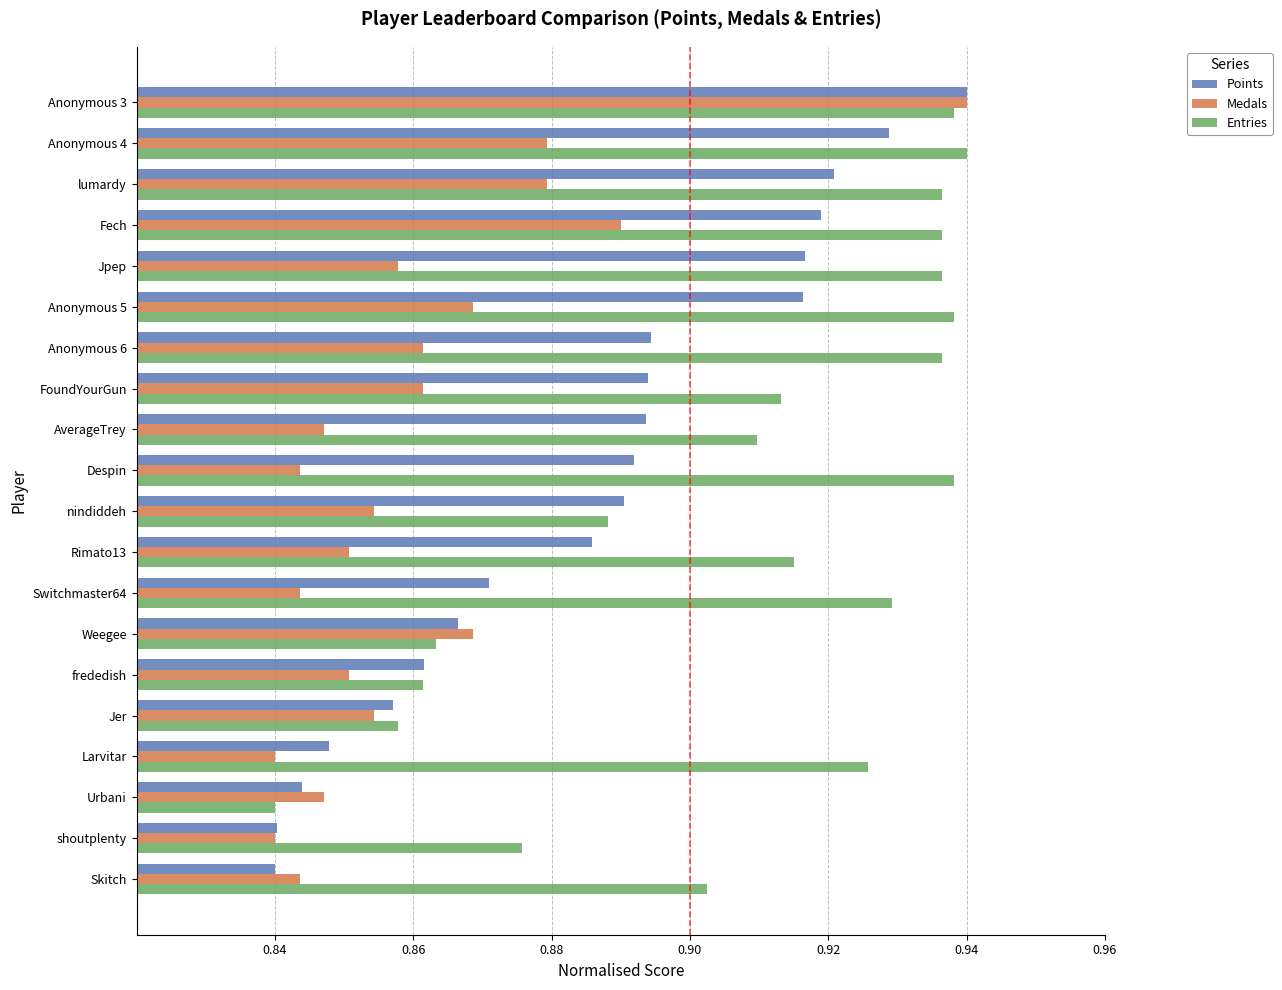

List the series in order of their overall mean, highest first.

Entries, Points, Medals